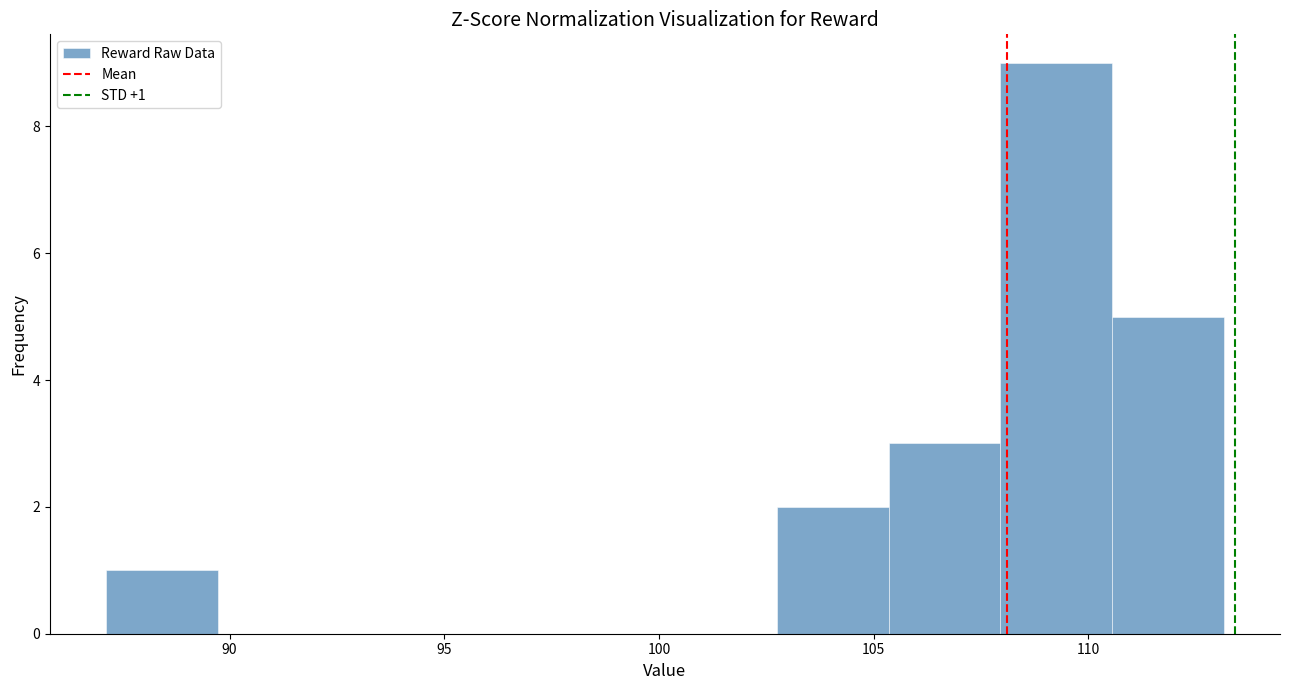

Over which range of the x-axis is the bar tallest?

108.0 to 110.5